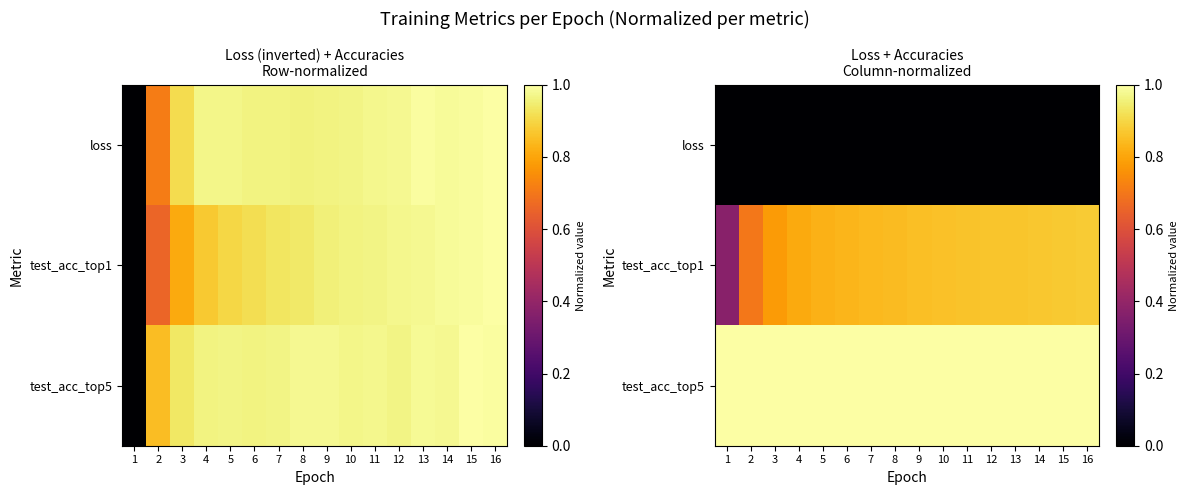

What is the spread (max minus min) of values at 12?

1.0